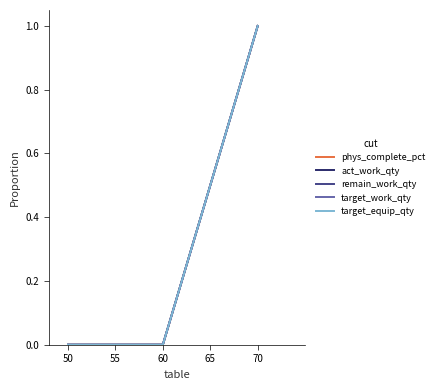

Does the chart display data point markers on the line(s)?

No